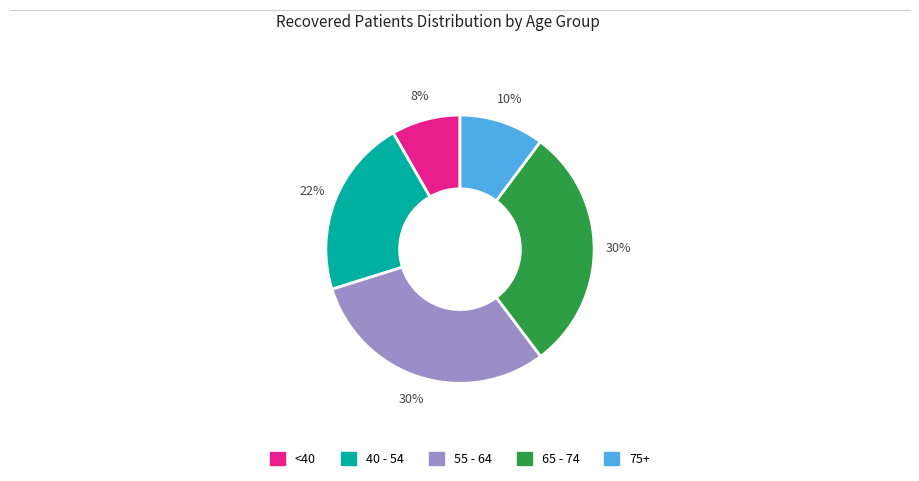

To the nearest percent, what is the average slice percentage?

20%